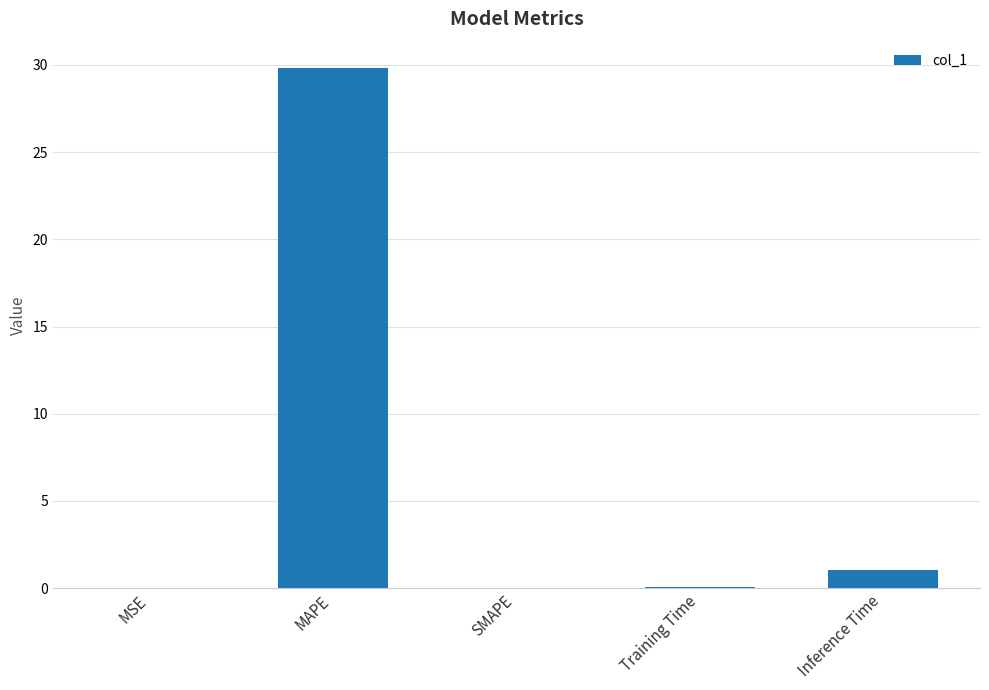

What is the sum of the values at MSE and Training Time?

0.1